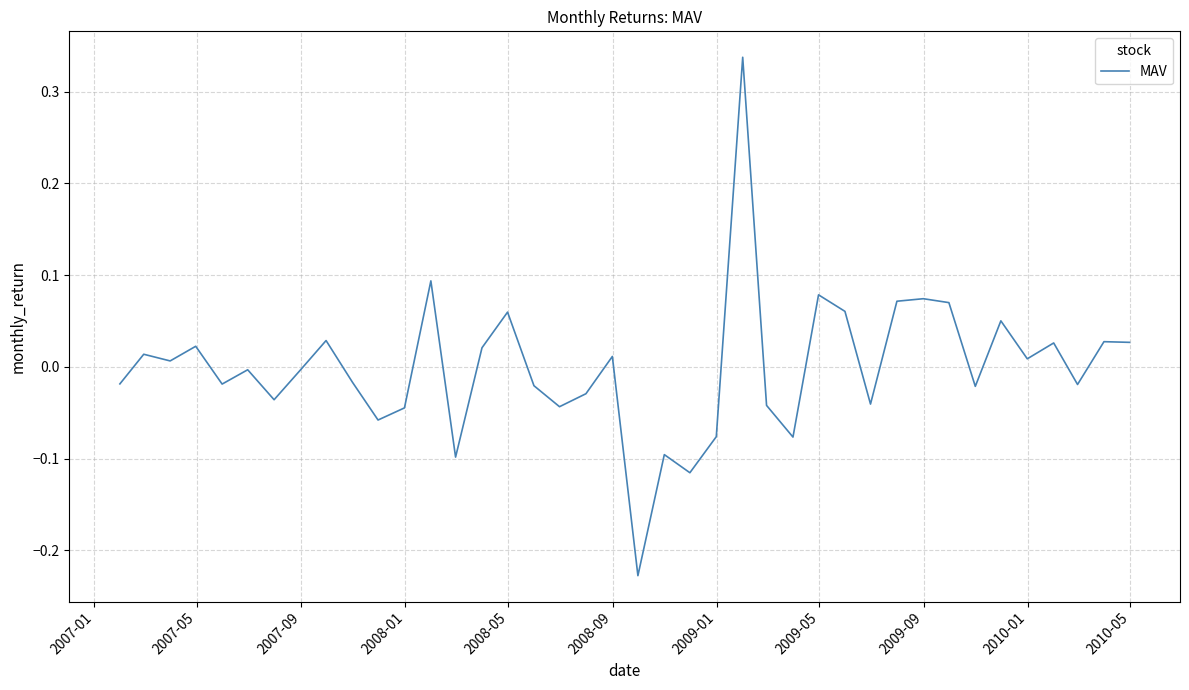

What is the difference between the maximum and minimum values?

0.6